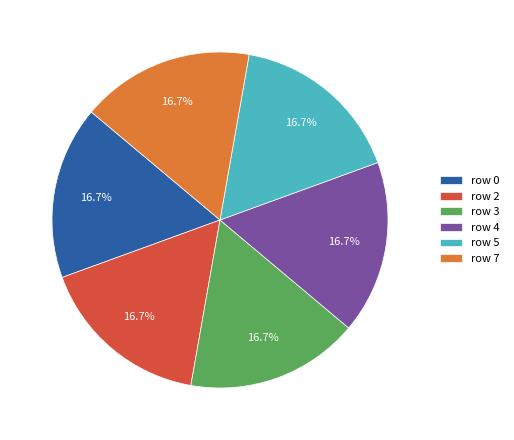

Do row 3 and row 0 together represent more than half of the pie?

No